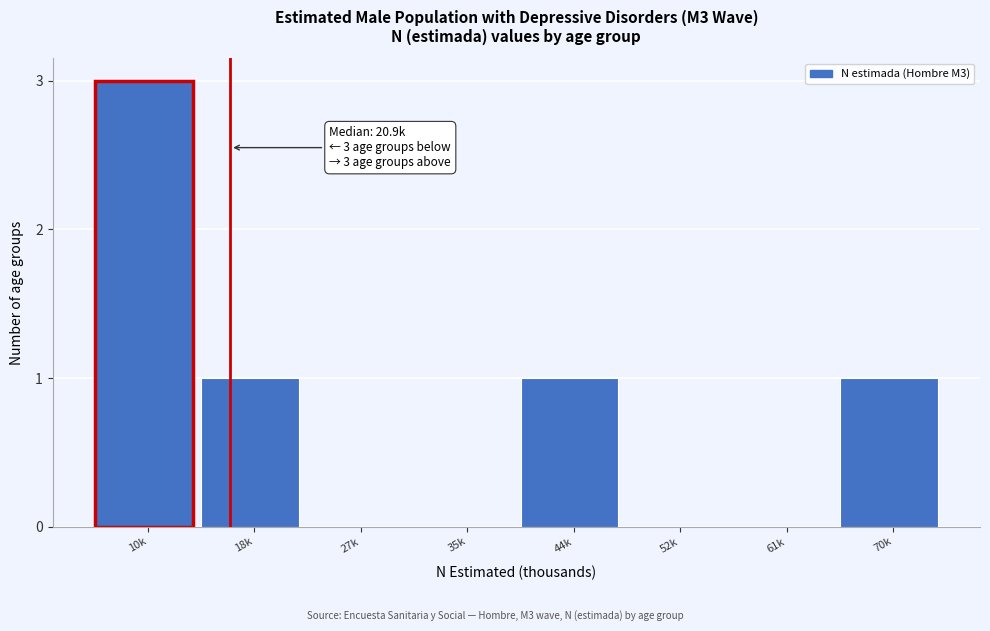

Reading left to right, what are all the values shown in this chart?

10k=3	18k=1	27k=0	35k=0	44k=1	52k=0	61k=0	70k=1